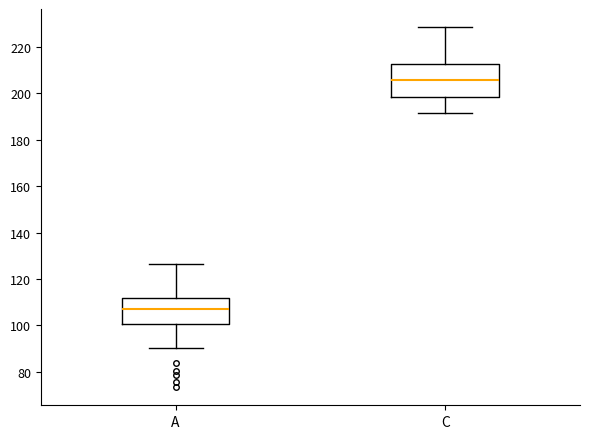

Which box has the lowest median line?

A